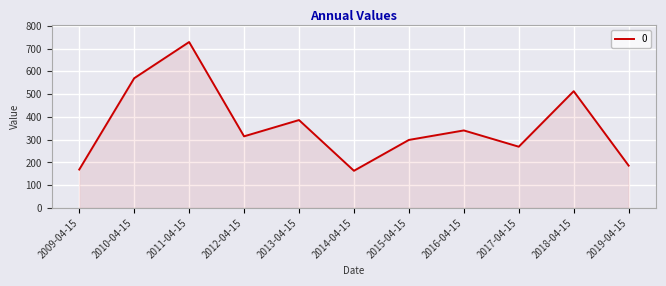

What is the maximum value shown in the chart?

729.0